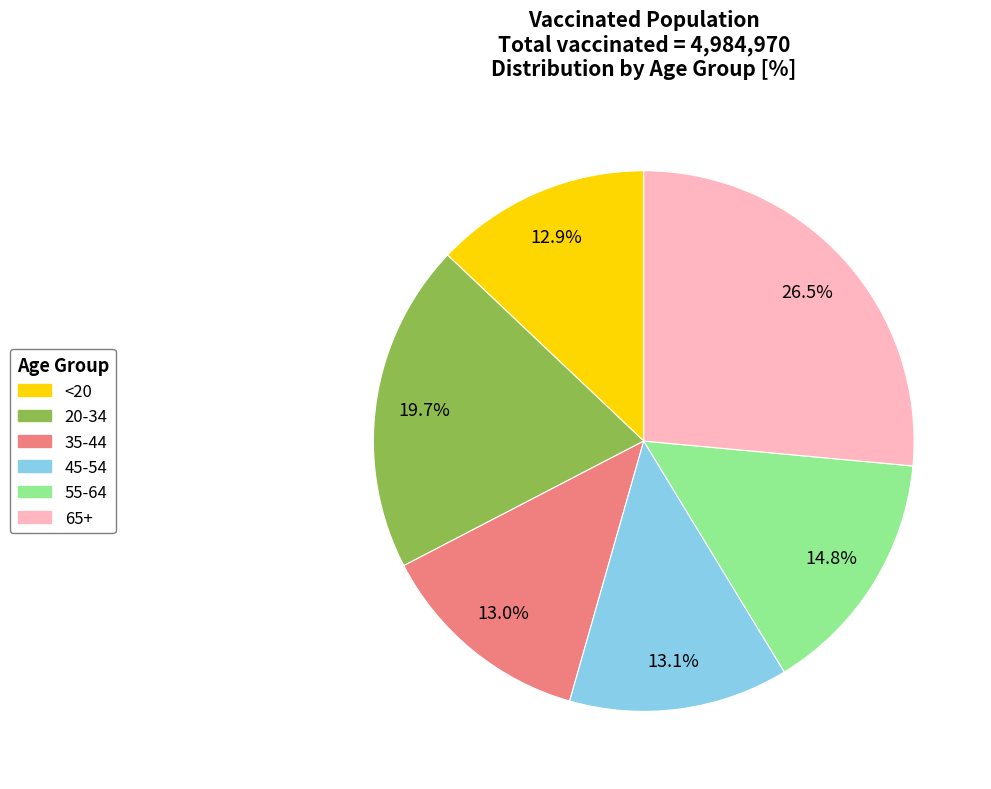

Does 20-34 account for over 50% of the chart?

No